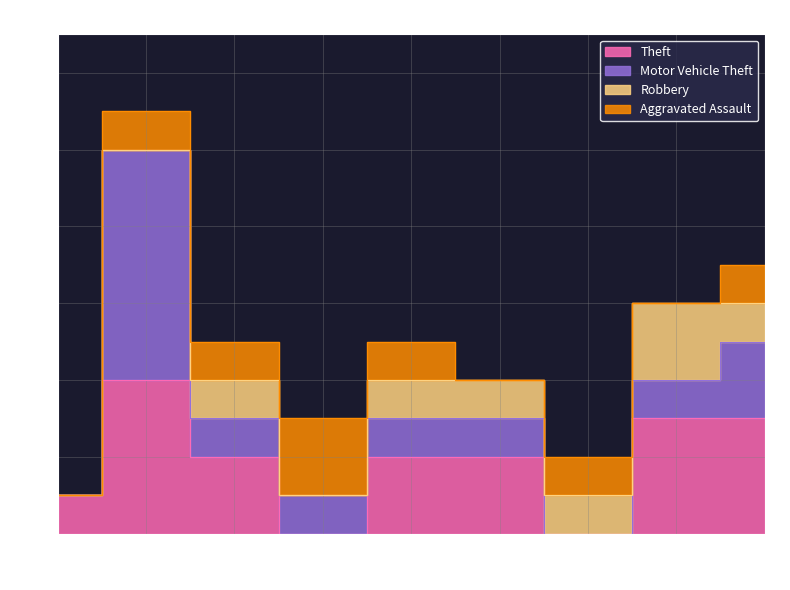

Reading left to right, list all the values displayed in this chart.

Theft: 1	4	2	0	2	2	0	3	3
Motor Vehicle Theft: 0	6	1	1	1	1	0	1	2
Robbery: 0	0	1	0	1	1	1	2	1
Aggravated Assault: 0	1	1	2	1	0	1	0	1